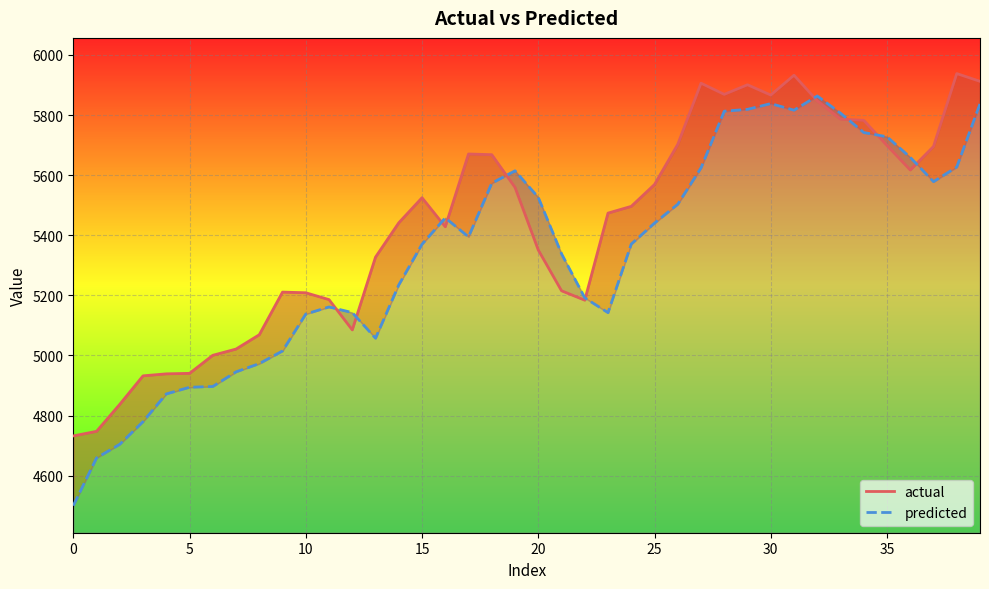

At which category is the sum across all series the highest?

39